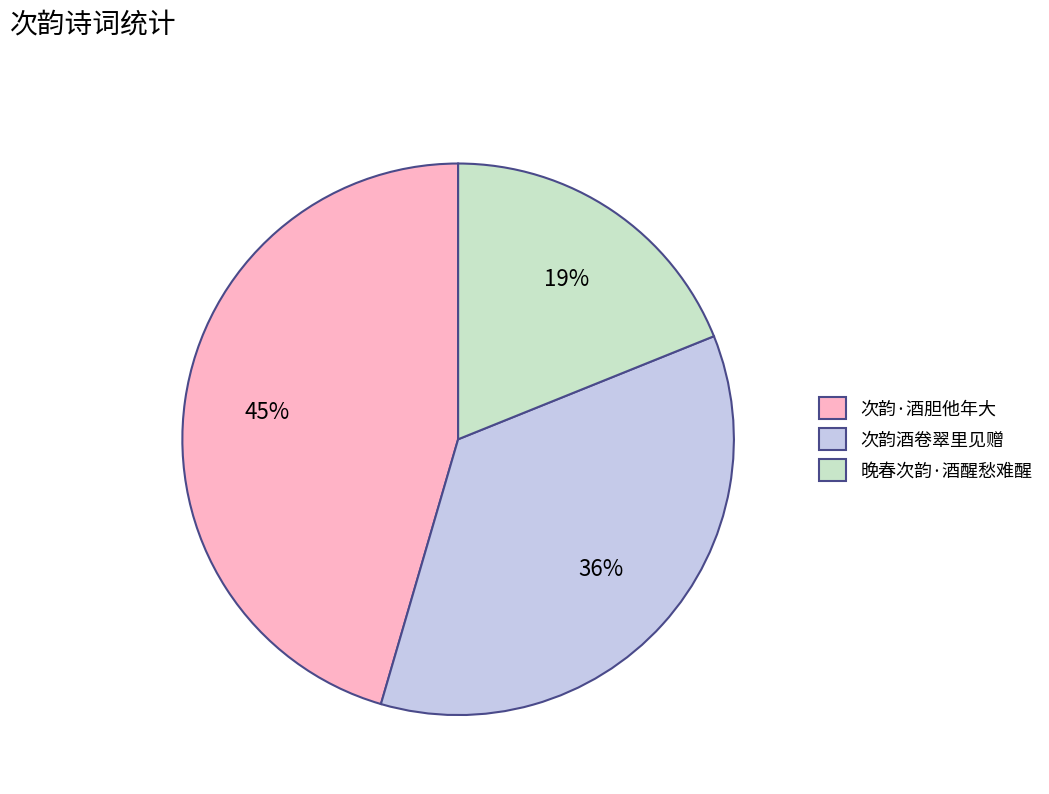

To the nearest percent, what percentage of the pie is 晚春次韵·酒醒愁难醒?

19%